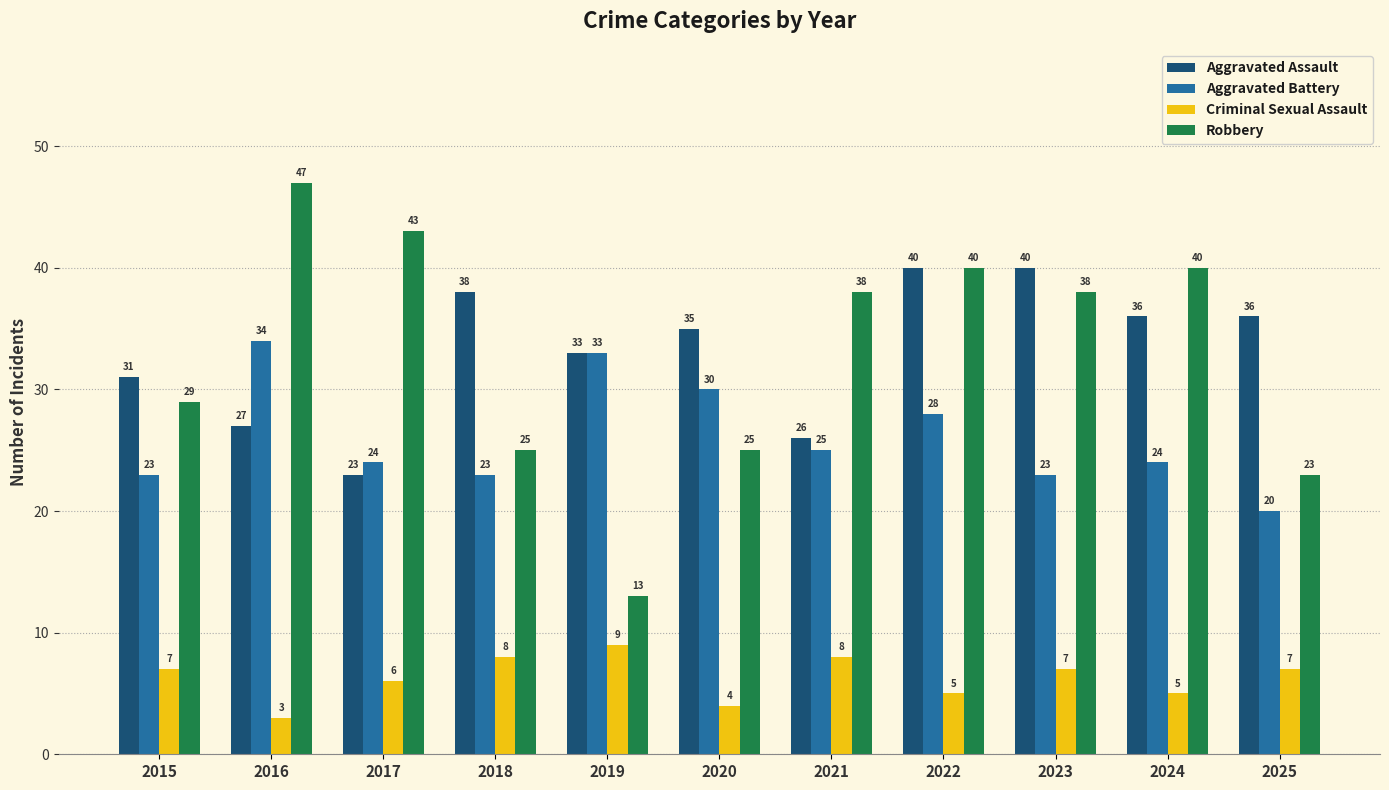

At which label is Aggravated Assault closest to 31?

2015